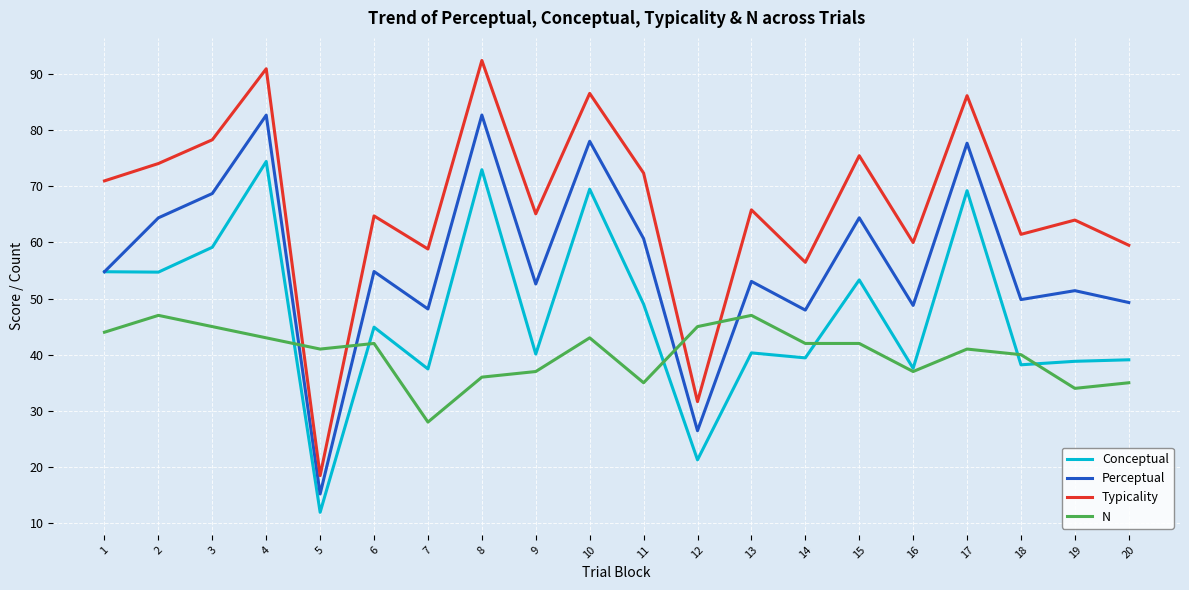

What is the total value across all series at 17?

274.0